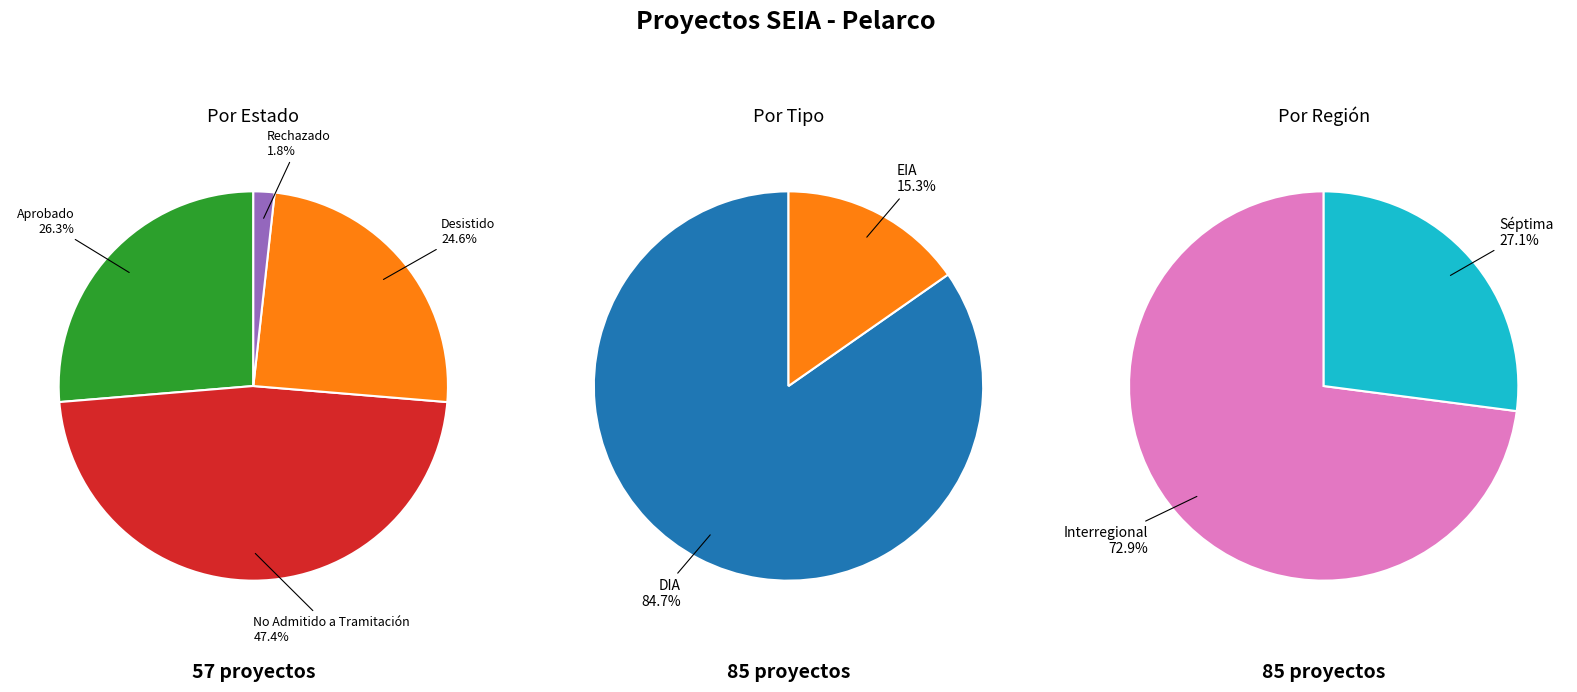

To the nearest percent, what portion does Aprobado represent?

26%